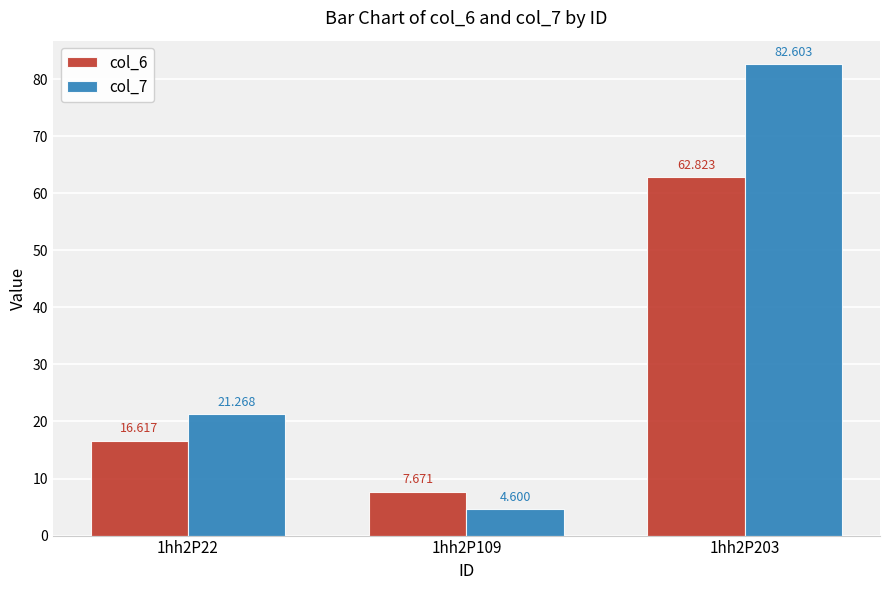

Where does the col_7 series first go above 21?

1hh2P22